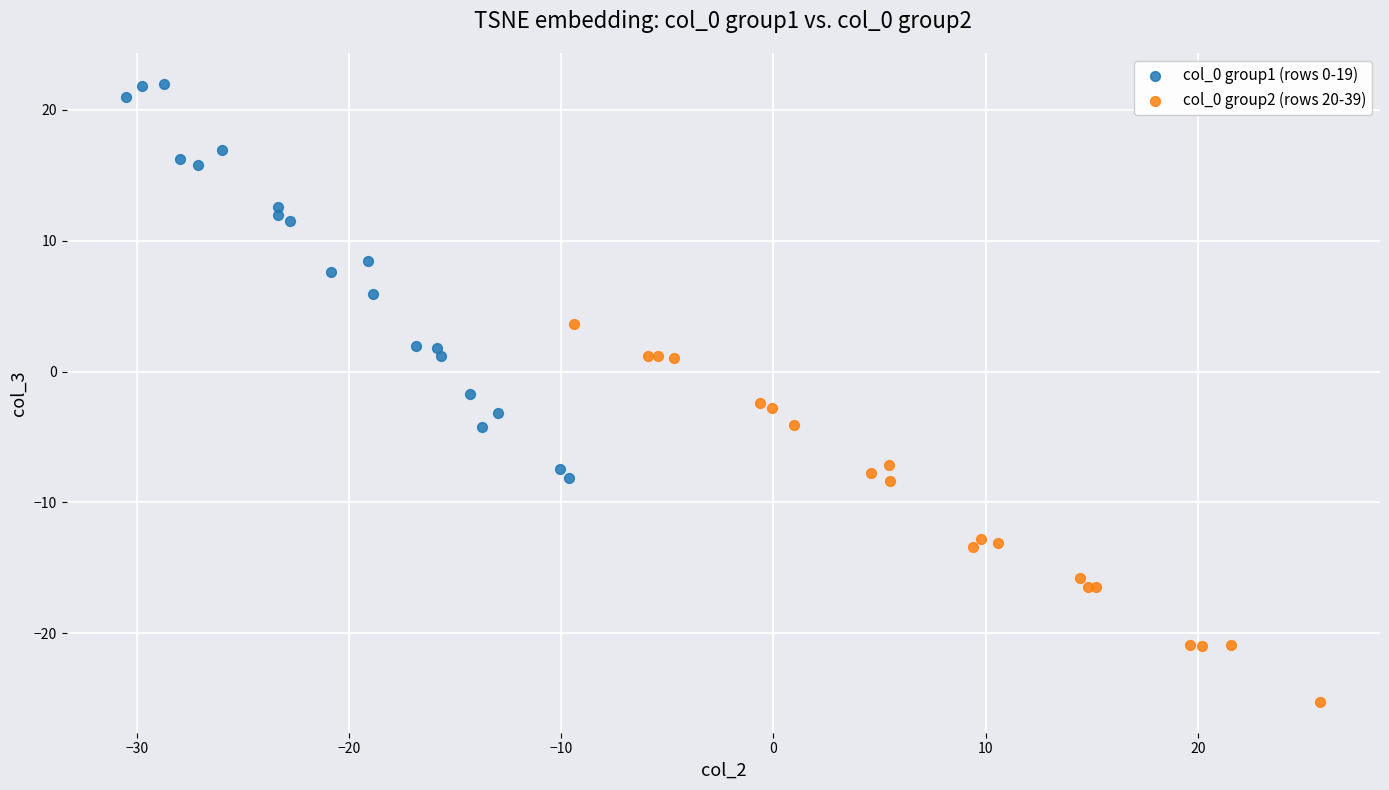

Which series contains the lowest Y value?

col_0 group2 (rows 20-39)